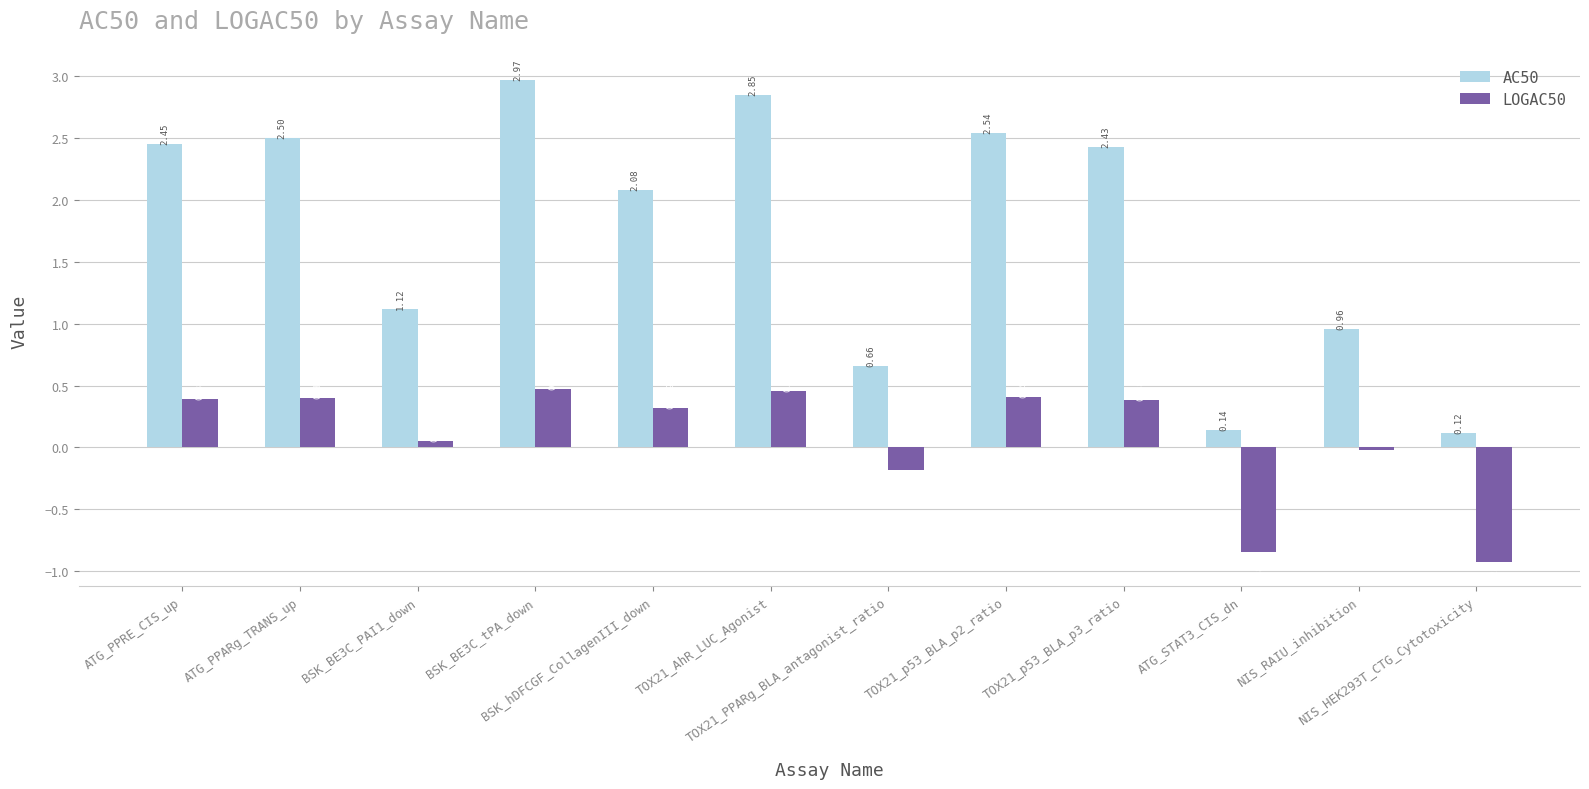

What is the difference between the maximum and second lowest values in the AC50 series?

2.8